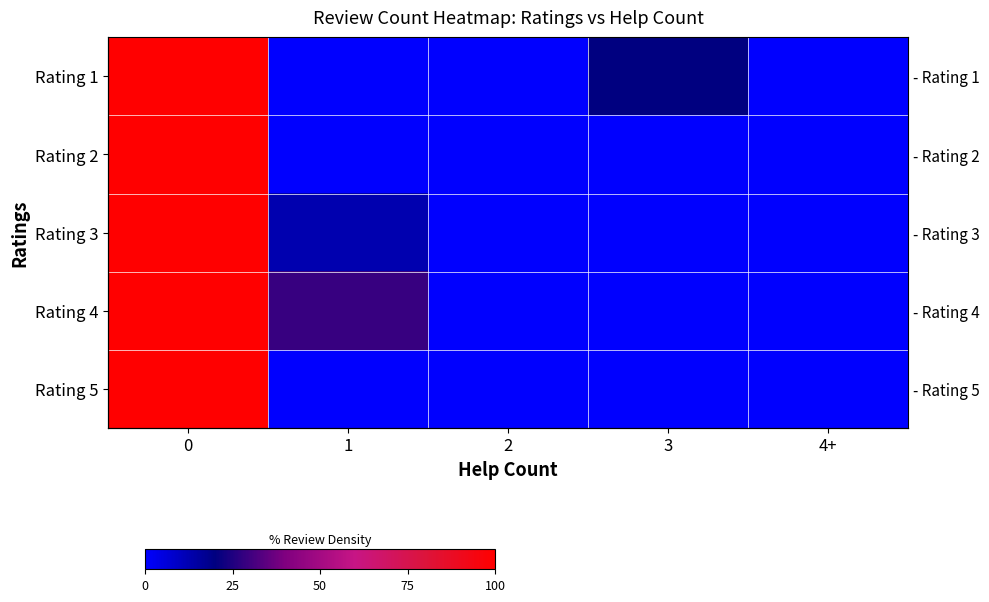

Rank the series by their maximum value, from highest to lowest.

Rating 1, Rating 2, Rating 3, Rating 4, Rating 5